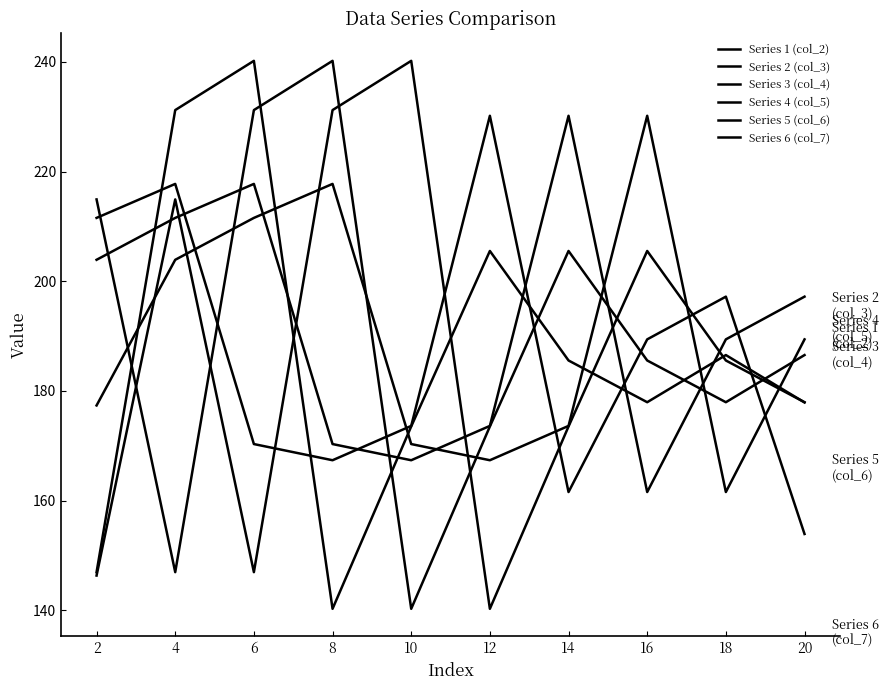

True or false: Series 4 (col_5) and Series 6 (col_7) intersect in this chart.

True